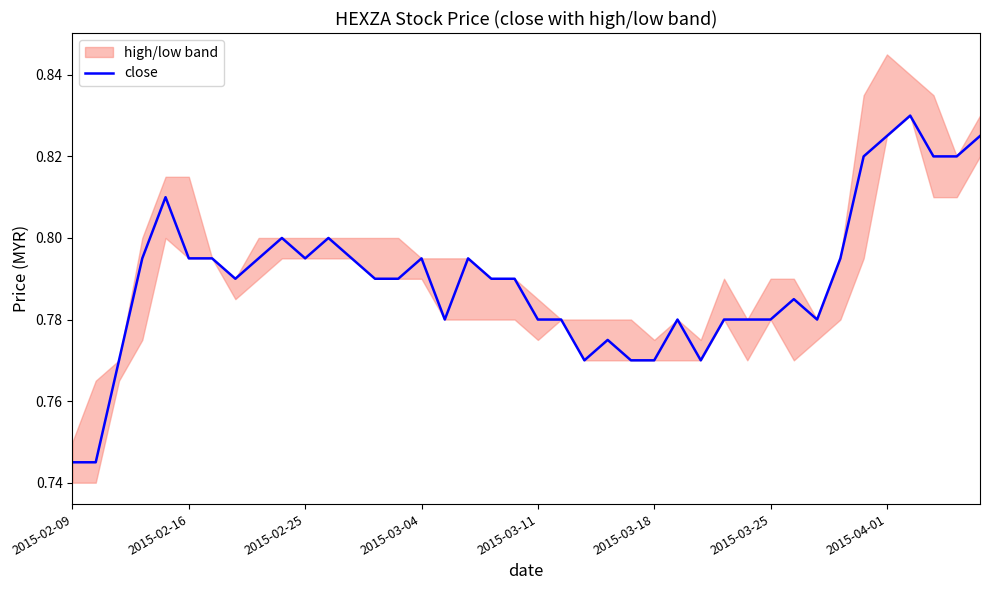

Reading left to right, list all the values displayed in this chart.

0.7	0.7	0.8	0.8	0.8	0.8	0.8	0.8	0.8	0.8	0.8	0.8	0.8	0.8	0.8	0.8	0.8	0.8	0.8	0.8	0.8	0.8	0.8	0.8	0.8	0.8	0.8	0.8	0.8	0.8	0.8	0.8	0.8	0.8	0.8	0.8	0.8	0.8	0.8	0.8